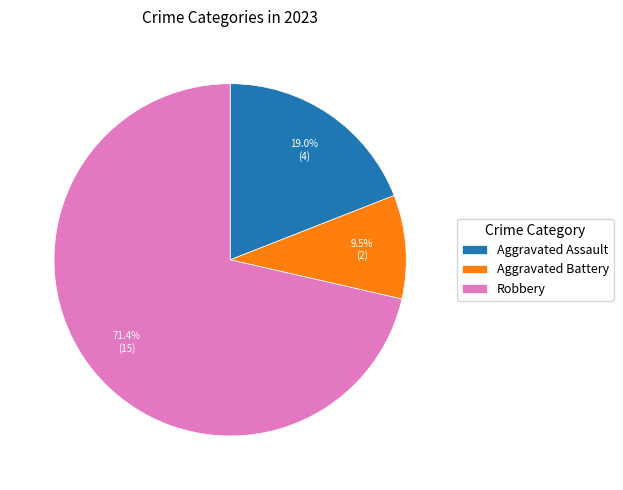

Rank the categories by value from lowest to highest.

Aggravated Battery, Aggravated Assault, Robbery